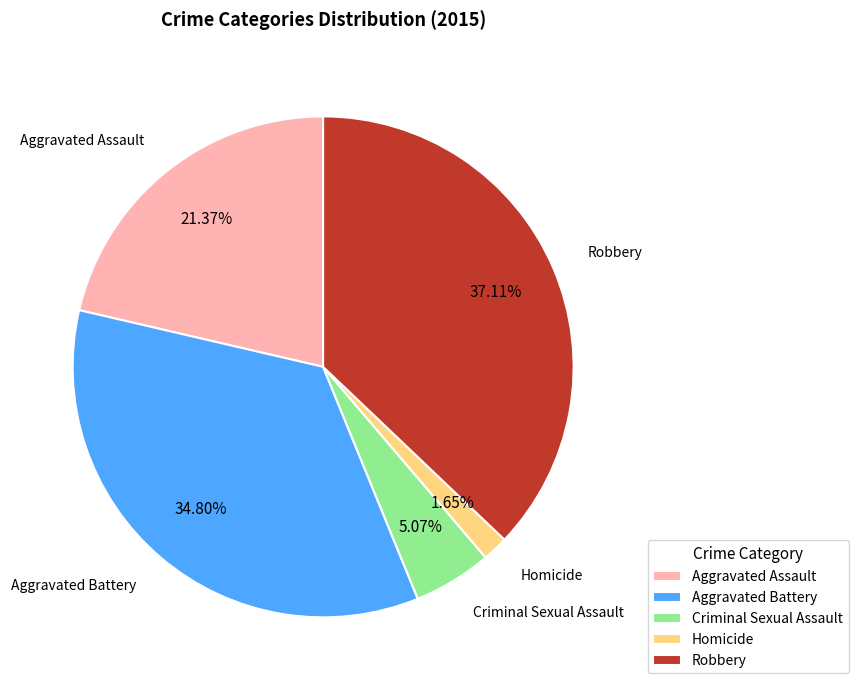

What percentage do Criminal Sexual Assault and Aggravated Assault together represent?

26.4%